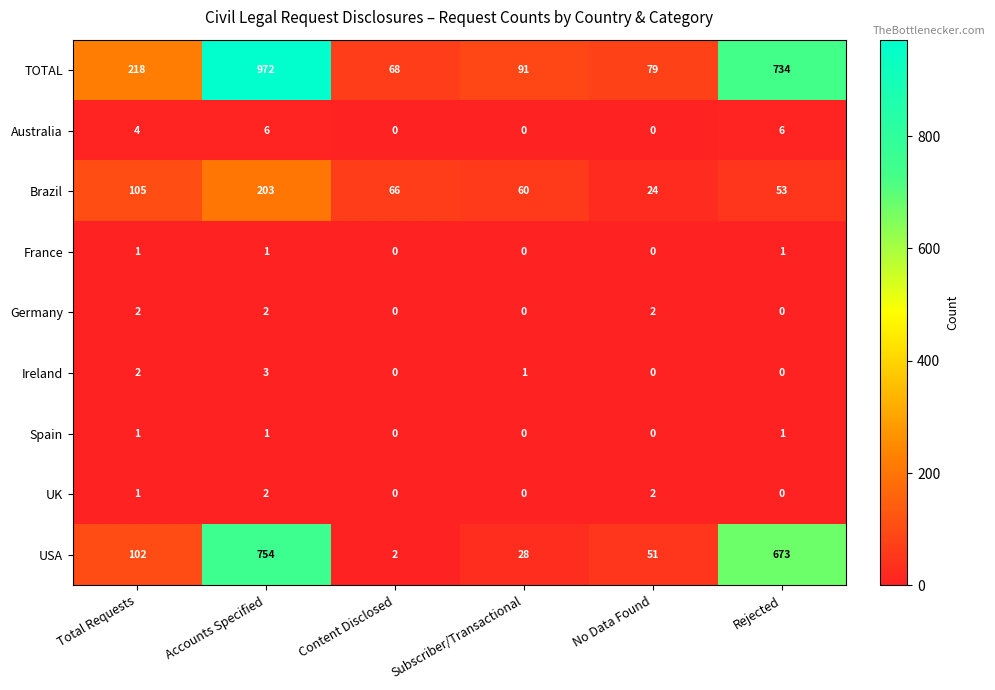

Which series has the largest total across all categories?

TOTAL